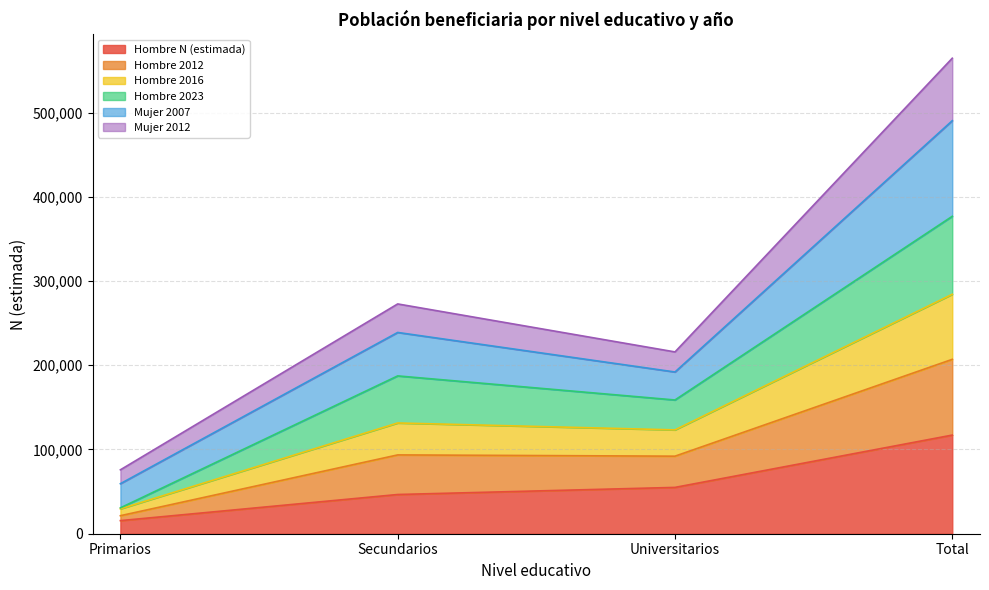

What are all the series names shown in the legend?

Hombre N (estimada), Hombre 2012, Hombre 2016, Hombre 2023, Mujer 2007, Mujer 2012